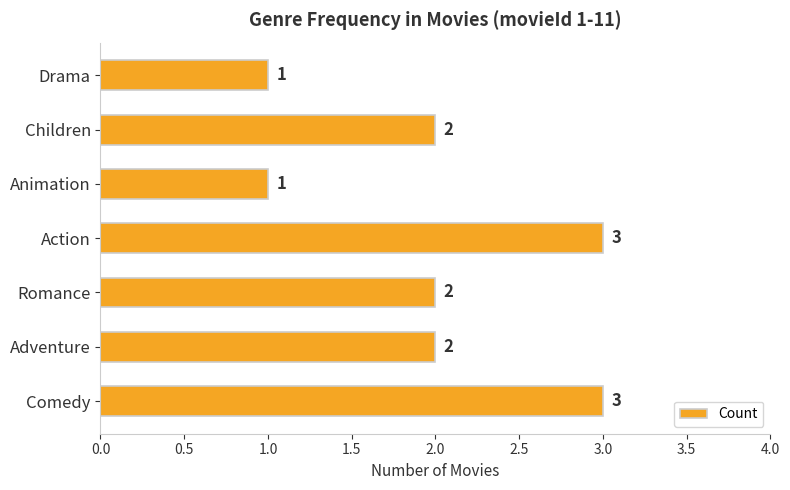

What is the sum of the values at Drama and Romance?

3